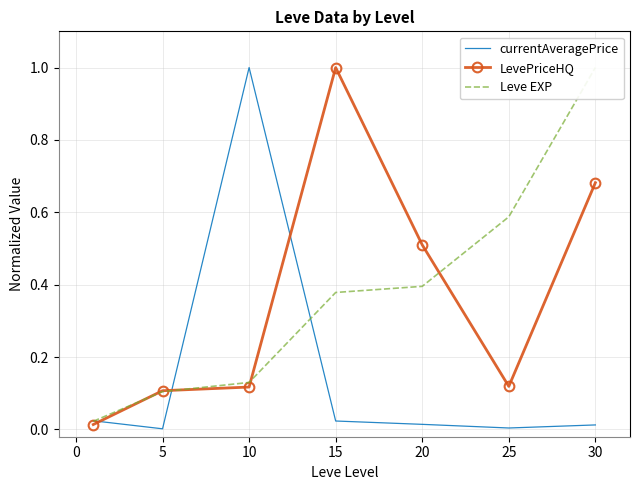

What are all the series names shown in the legend?

currentAveragePrice, LevePriceHQ, Leve EXP